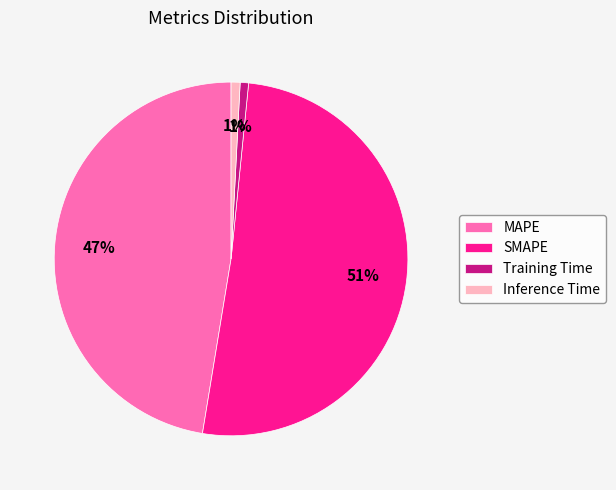

Which category accounts for the majority?

SMAPE